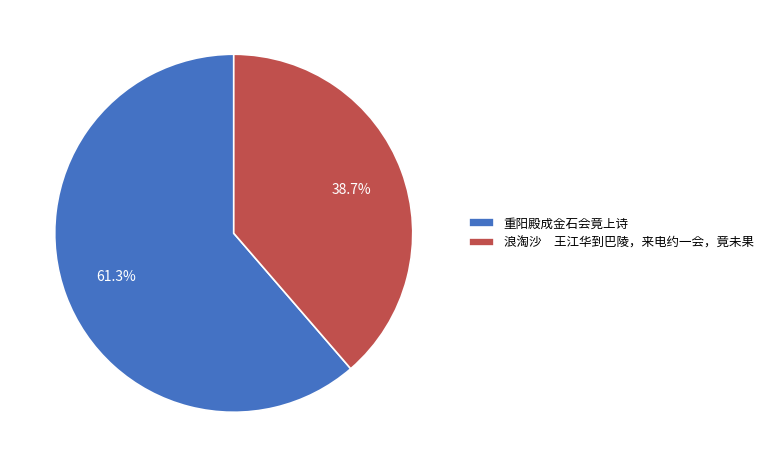

Rank the categories by value from highest to lowest.

重阳殿成金石会竟上诗, 浪淘沙 王江华到巴陵，来电约一会，竟未果